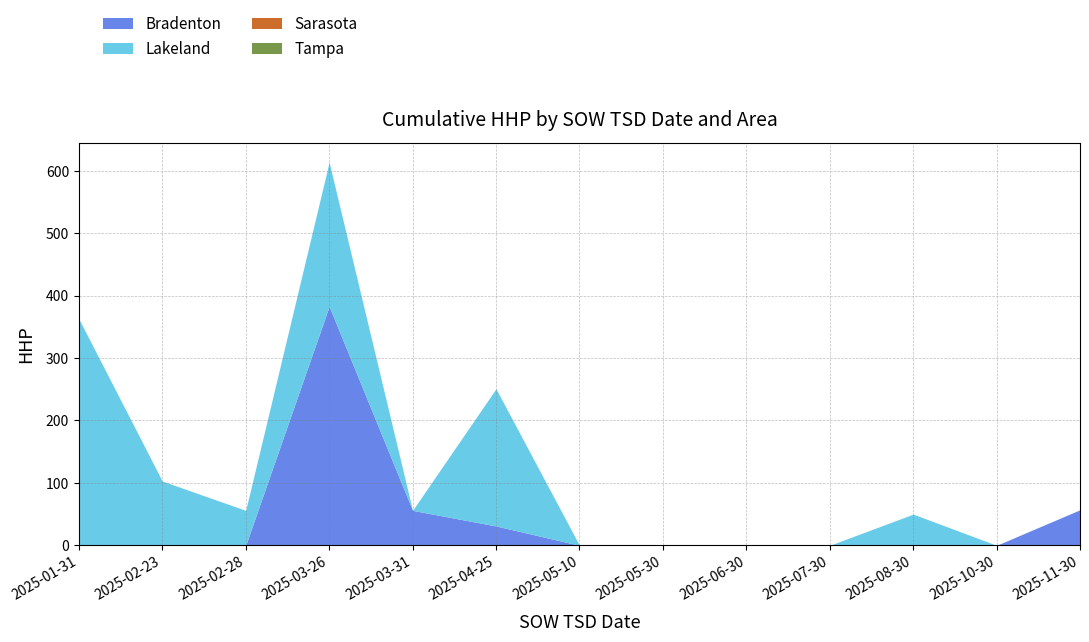

True or false: Sarasota has more than 0 points higher than both neighbors.

False